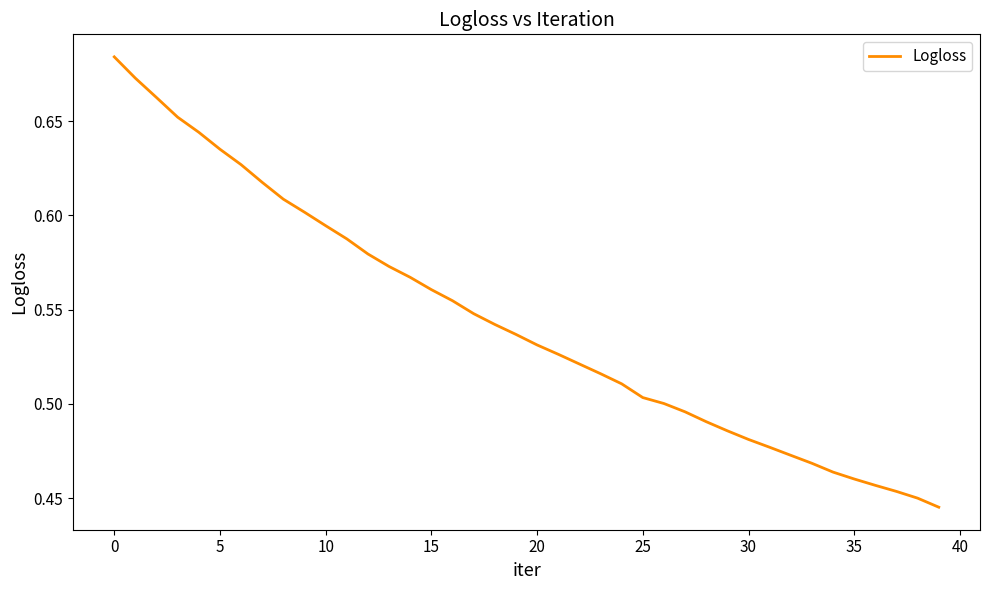

Reading left to right, transcribe all the data shown in this chart.

0.7	0.7	0.7	0.7	0.6	0.6	0.6	0.6	0.6	0.6	0.6	0.6	0.6	0.6	0.6	0.6	0.6	0.5	0.5	0.5	0.5	0.5	0.5	0.5	0.5	0.5	0.5	0.5	0.5	0.5	0.5	0.5	0.5	0.5	0.5	0.5	0.5	0.5	0.5	0.4